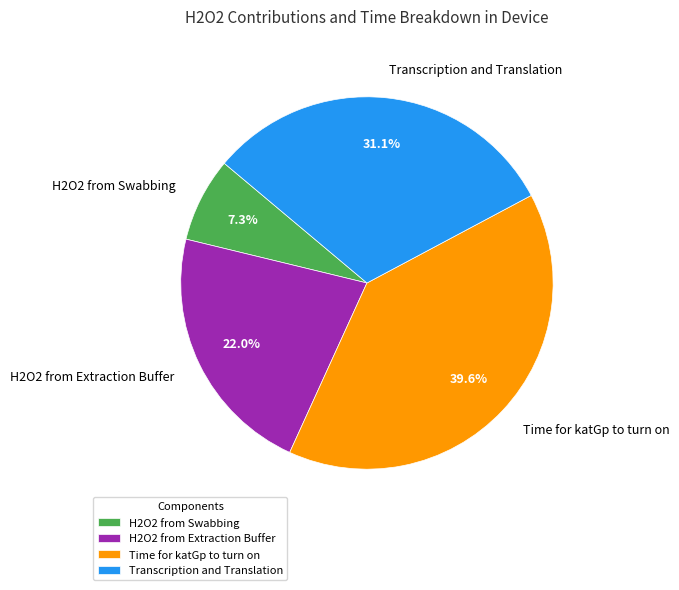

Is there any slice that represents more than half of the pie?

No